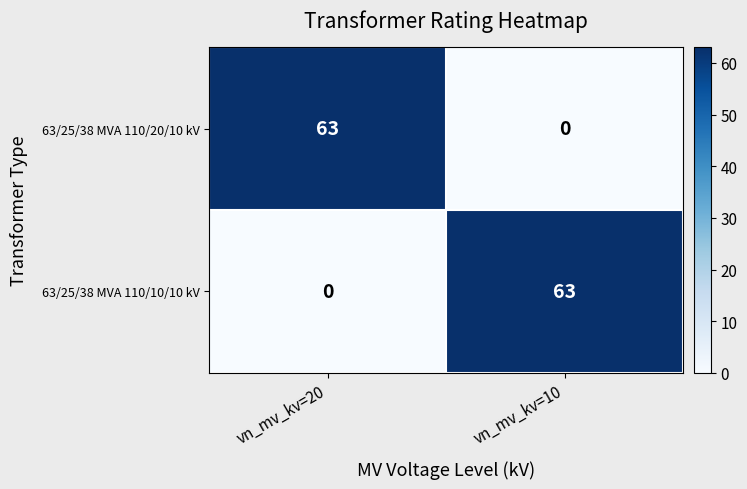

Count the number of categories in the chart.

2